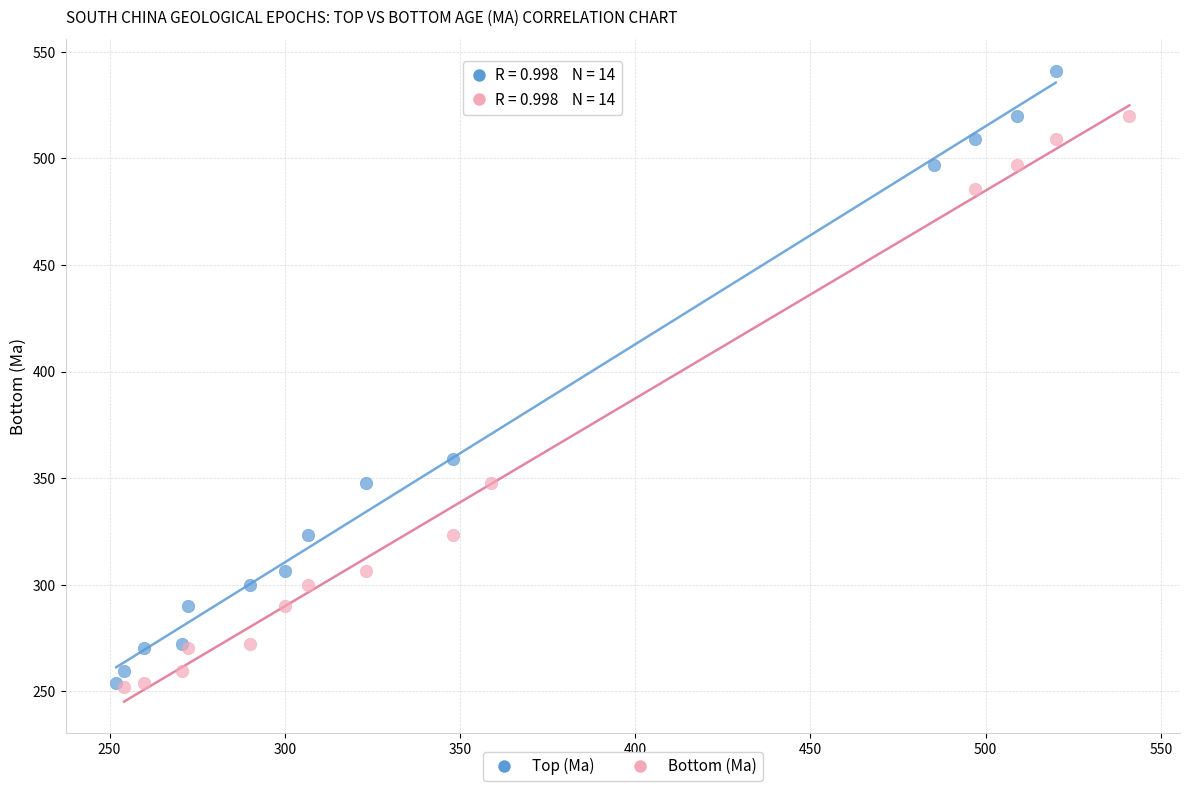

Which series contains the highest Y value?

Top (Ma)